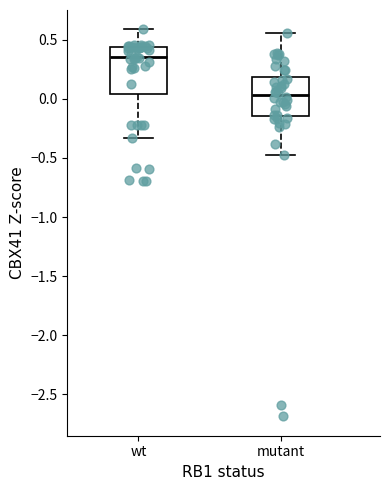

Which box has the highest median line?

wt